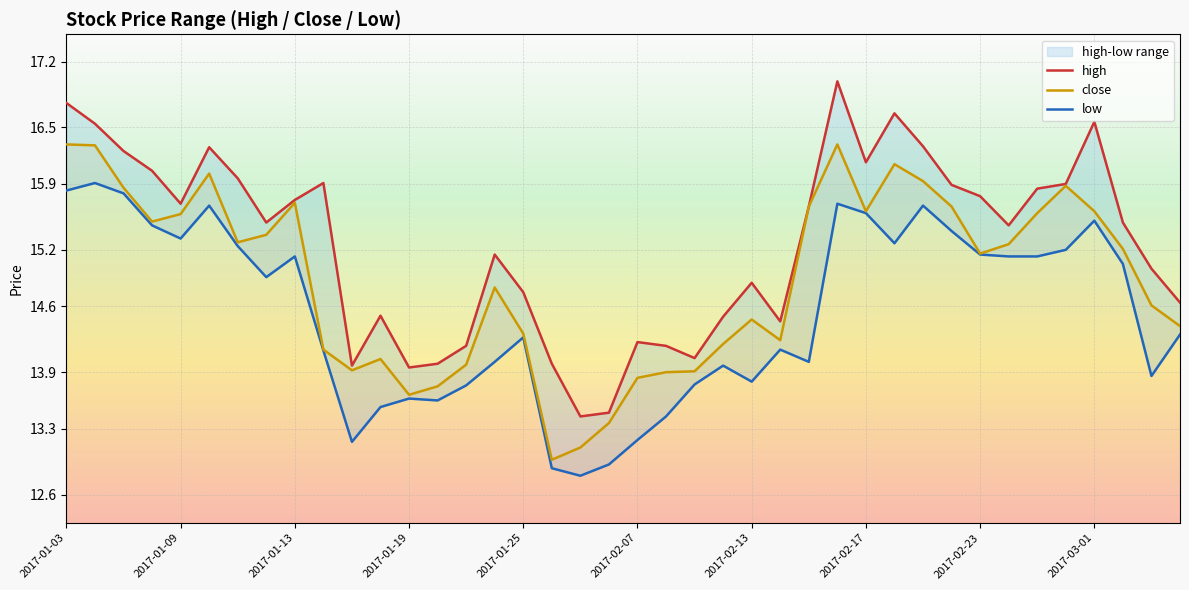

Which series has the largest total across all categories?

high